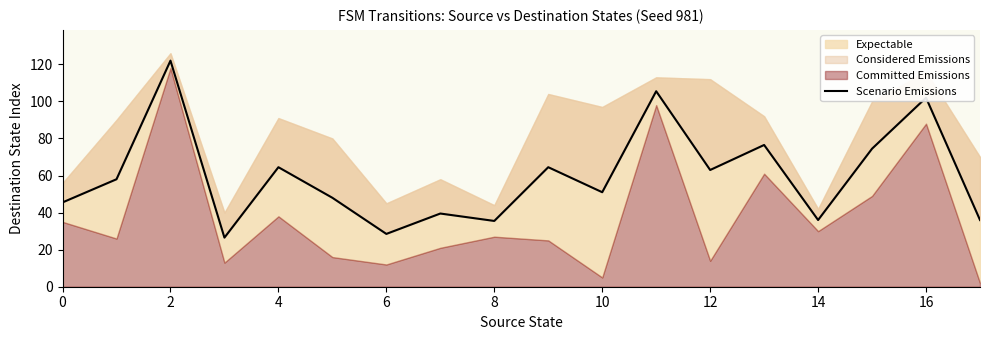

What is the difference between the maximum and second lowest values?

93.5